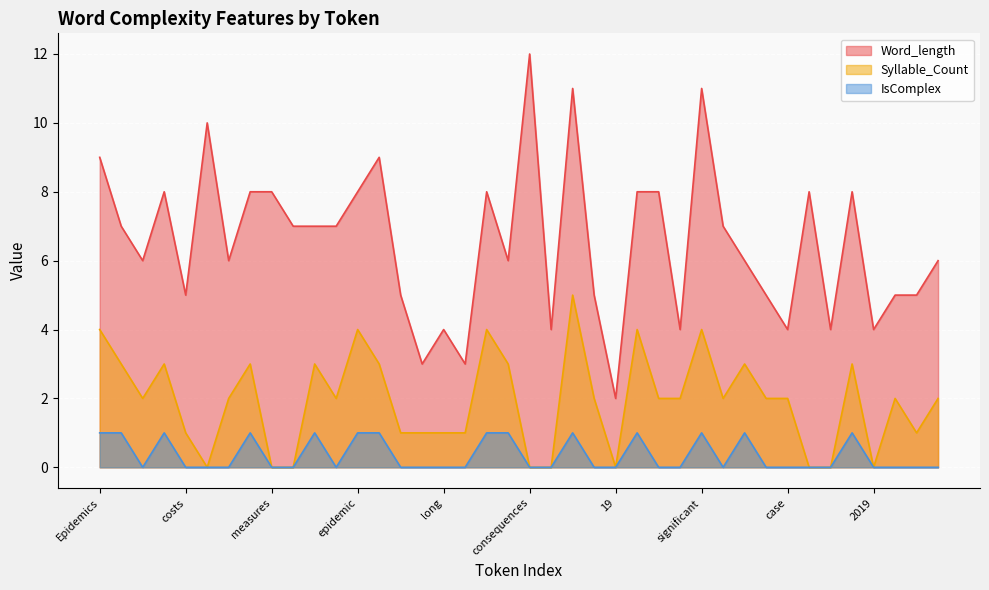

What is the difference between the second highest and second lowest values in the Syllable_Count series?

4